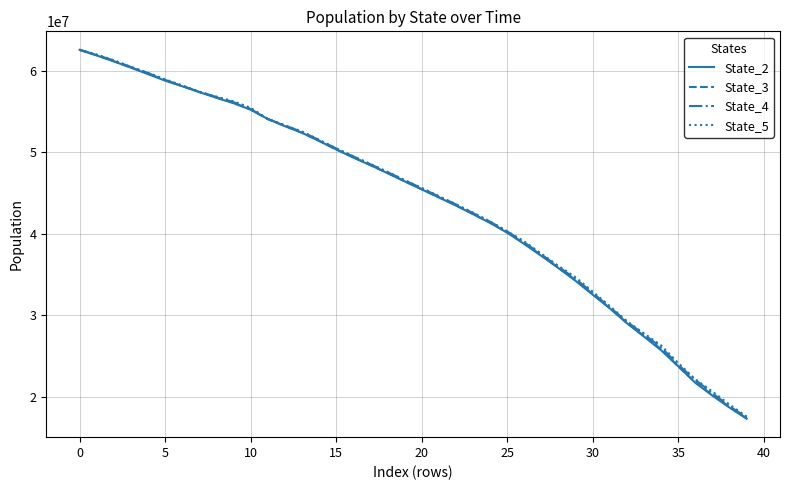

What is the maximum value for State_5?

62555678.7